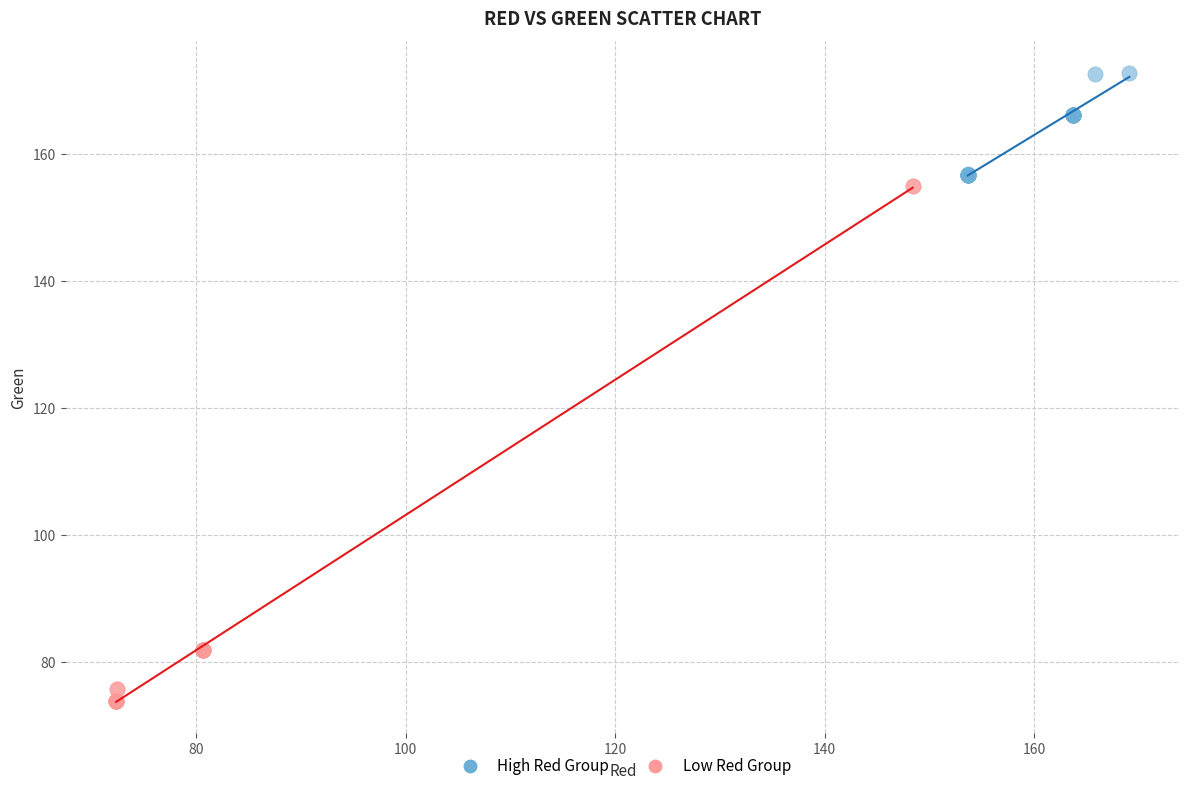

Which series contains the highest Y value?

High Red Group